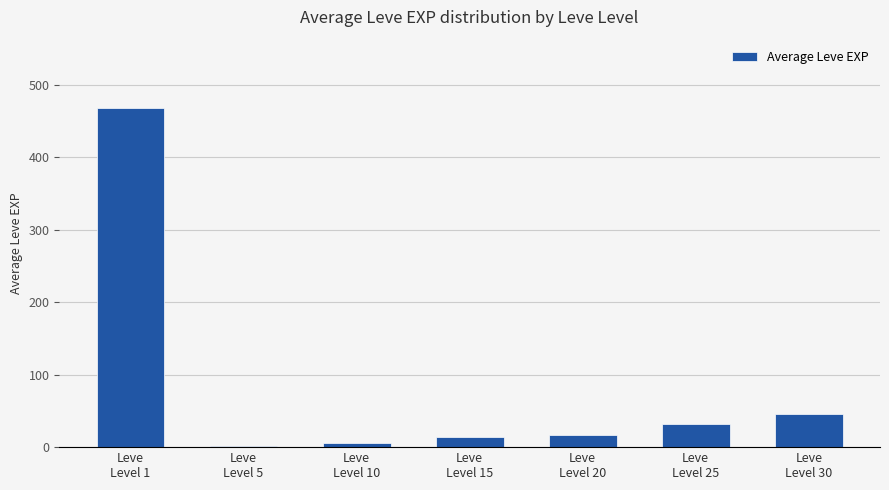

Where is the data nearest to the value 235?

Leve
Level 30